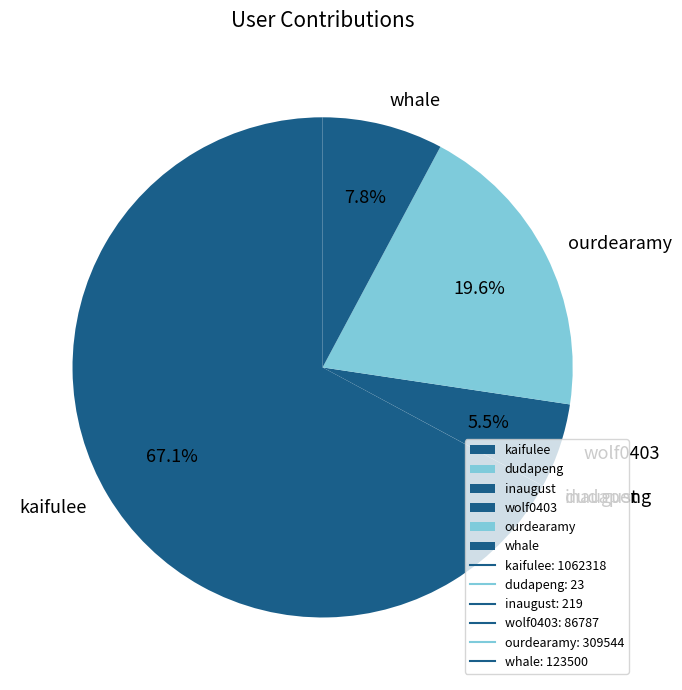

True or false: wolf0403 accounts for 1% of the total.

False